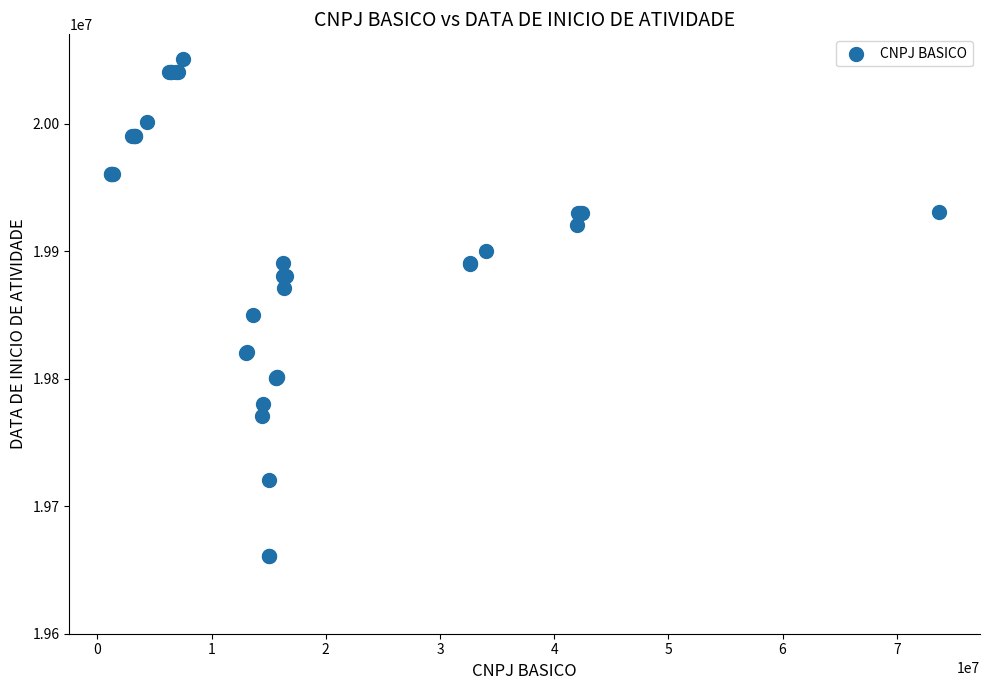

What Y value in the scatter plot is closest to 19855821?

19850319